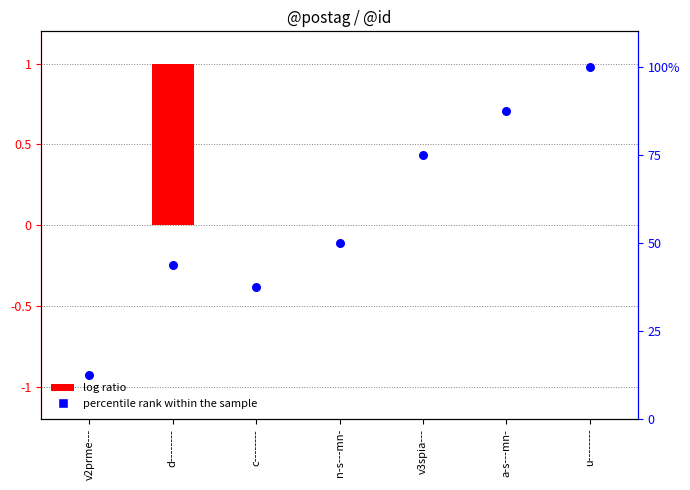

Which series has the largest total across all categories?

percentile rank within the sample